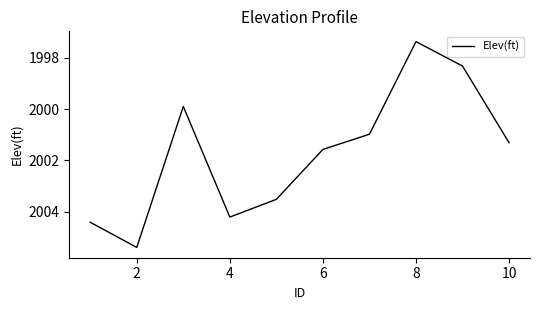

What is the smallest value displayed?

1997.4